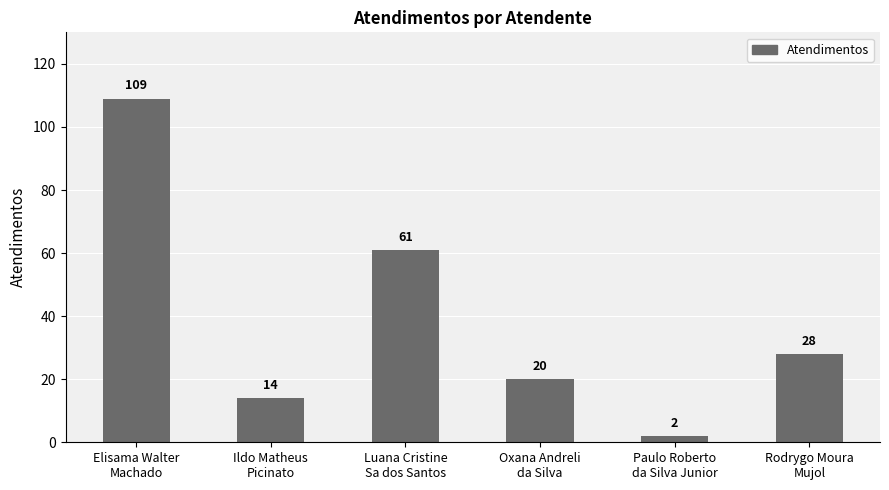

What is the label of the 2nd bar from the left?

Ildo Matheus
Picinato